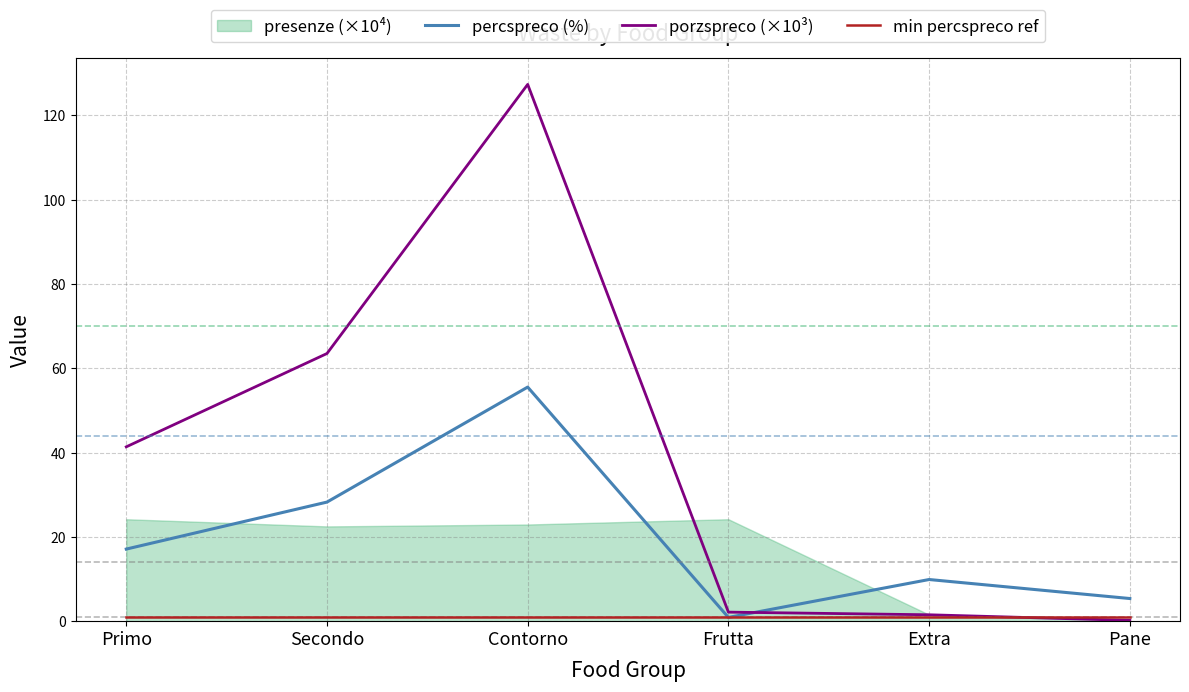

What is the label of the 3rd point from the left?

Contorno